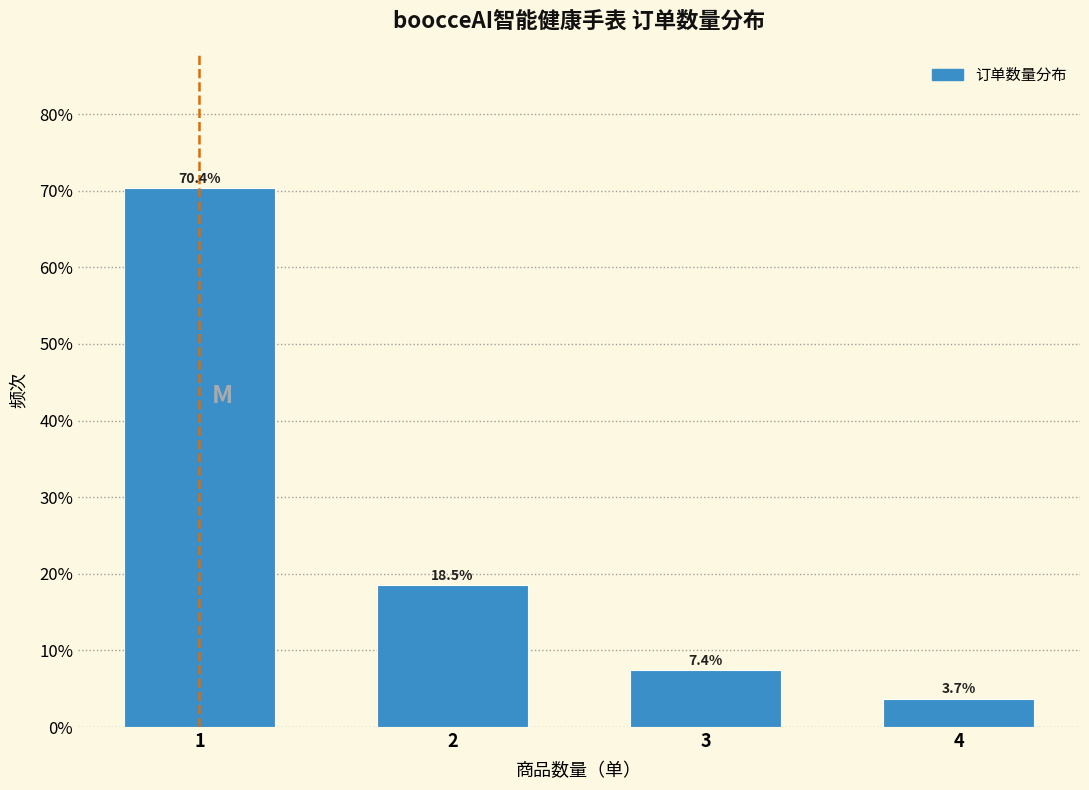

Reading left to right, list all the values displayed in this chart.

70.4	18.5	7.4	3.7